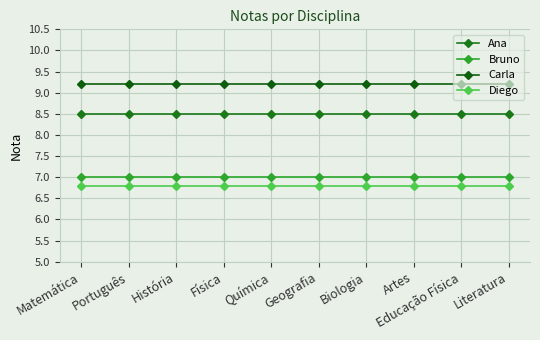

What are all the series names shown in the legend?

Ana, Bruno, Carla, Diego